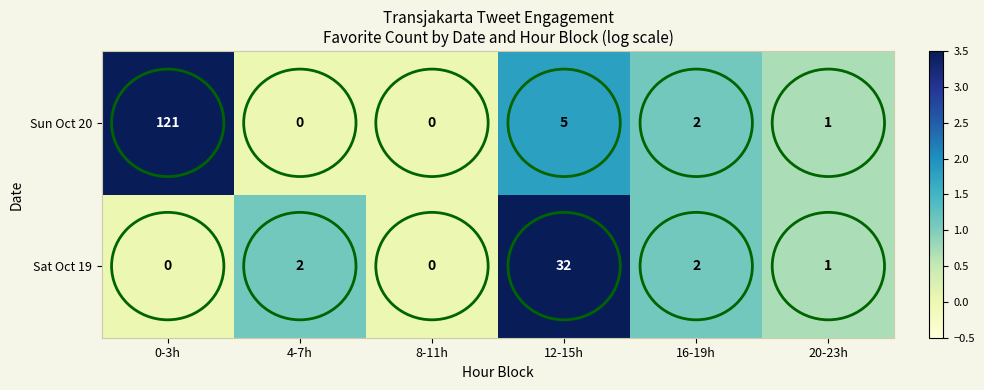

Is the value of Sat Oct 19 at 12-15h greater than the value of Sun Oct 20 at 12-15h?

Yes